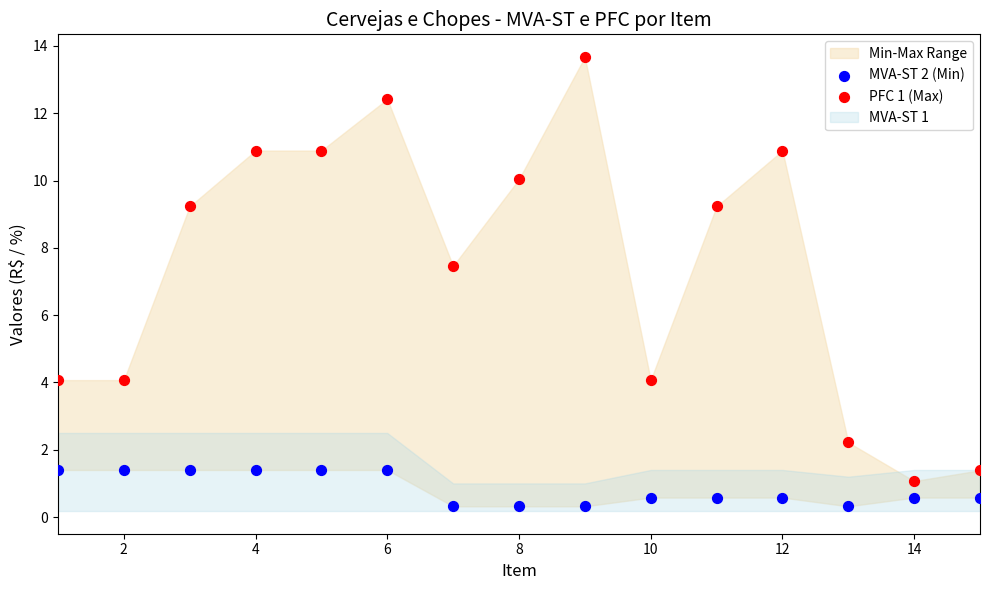

Across all series, what Y value is closest to 6?

7.5